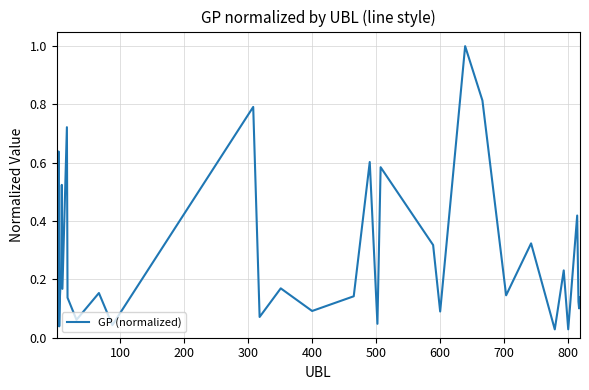

What is the difference between the maximum and minimum values?

1.0